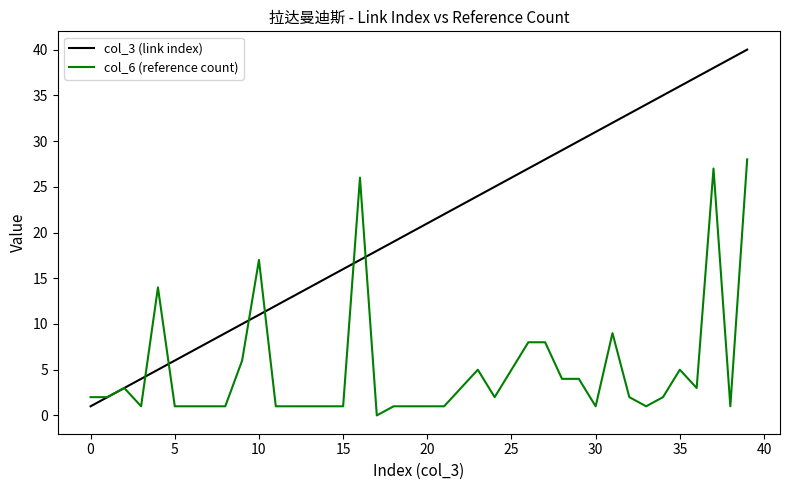

Which series has the widest spread of values?

col_3 (link index)